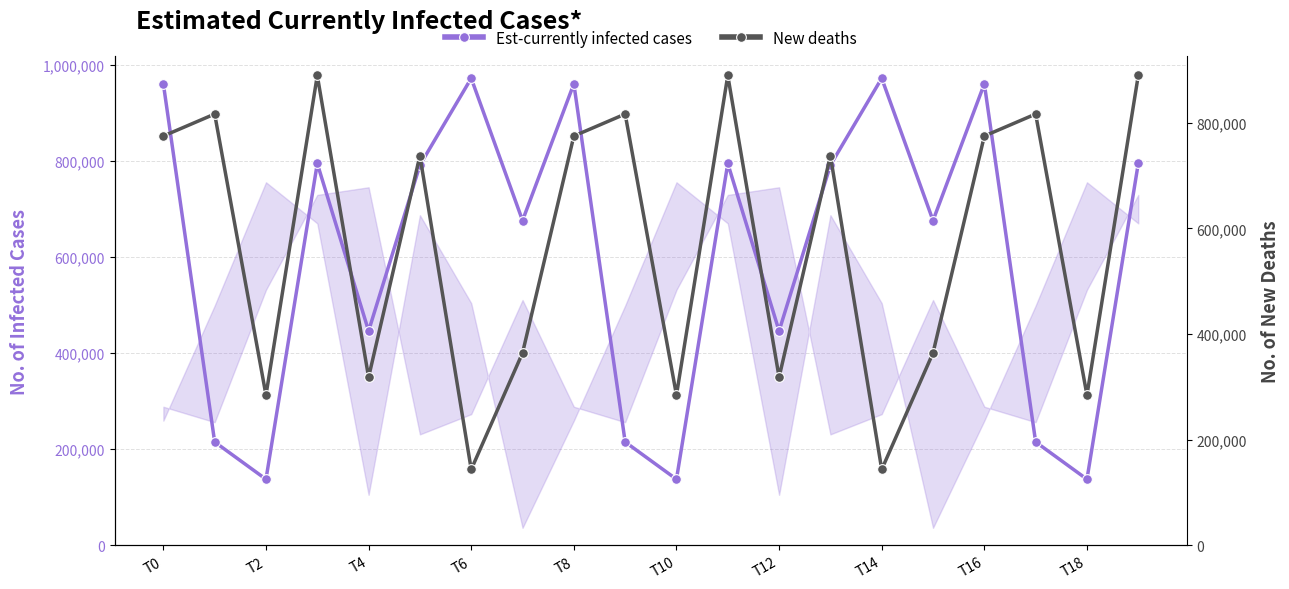

Is the value of Est-currently infected cases at 16 greater than the value of New deaths at T18?

Yes